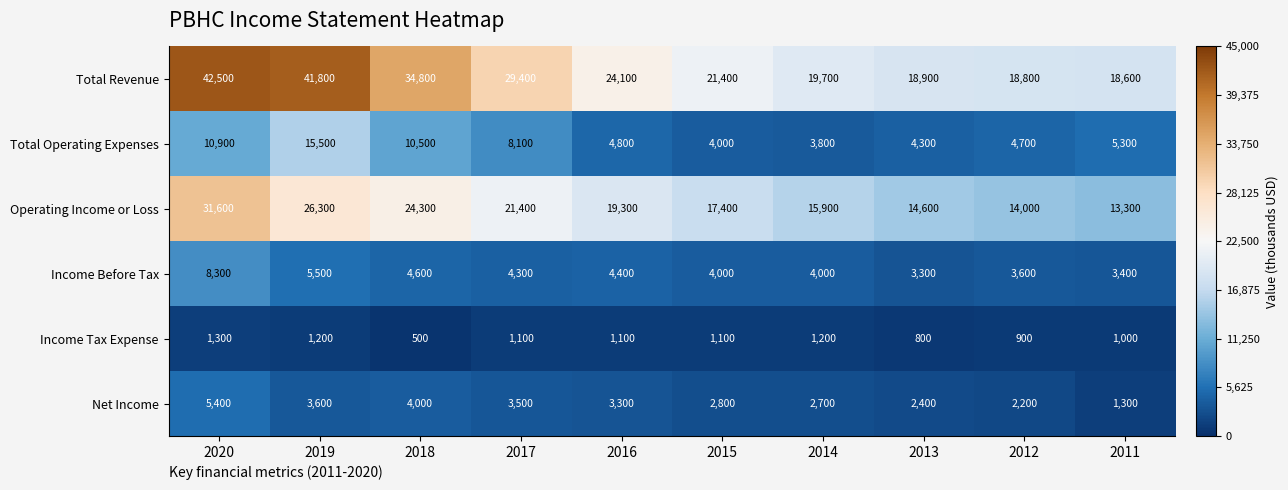

True or false: Operating Income or Loss has a value of 14600 at 2013.

True